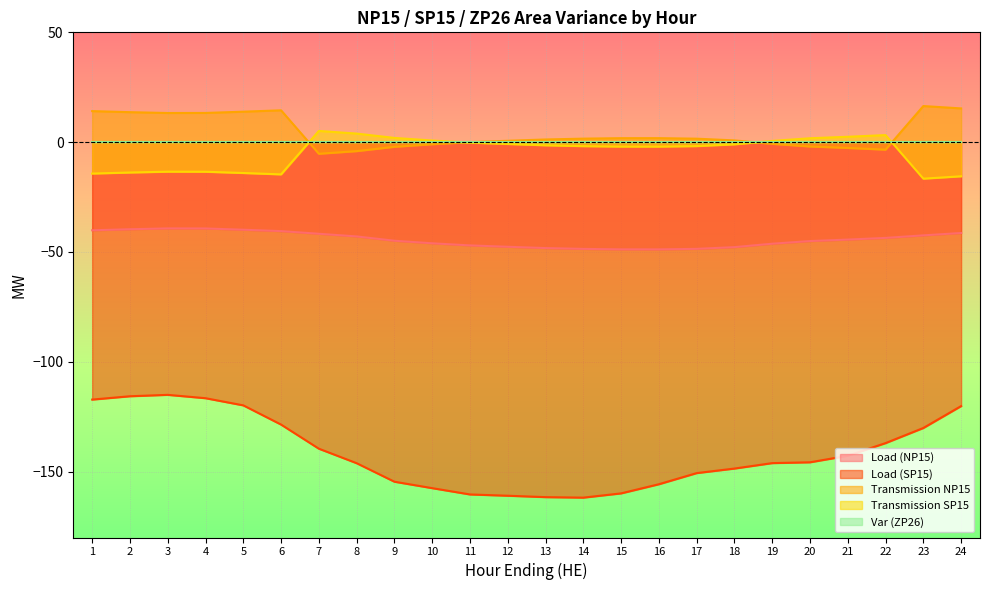

Which label corresponds to the smallest value in the chart?

14